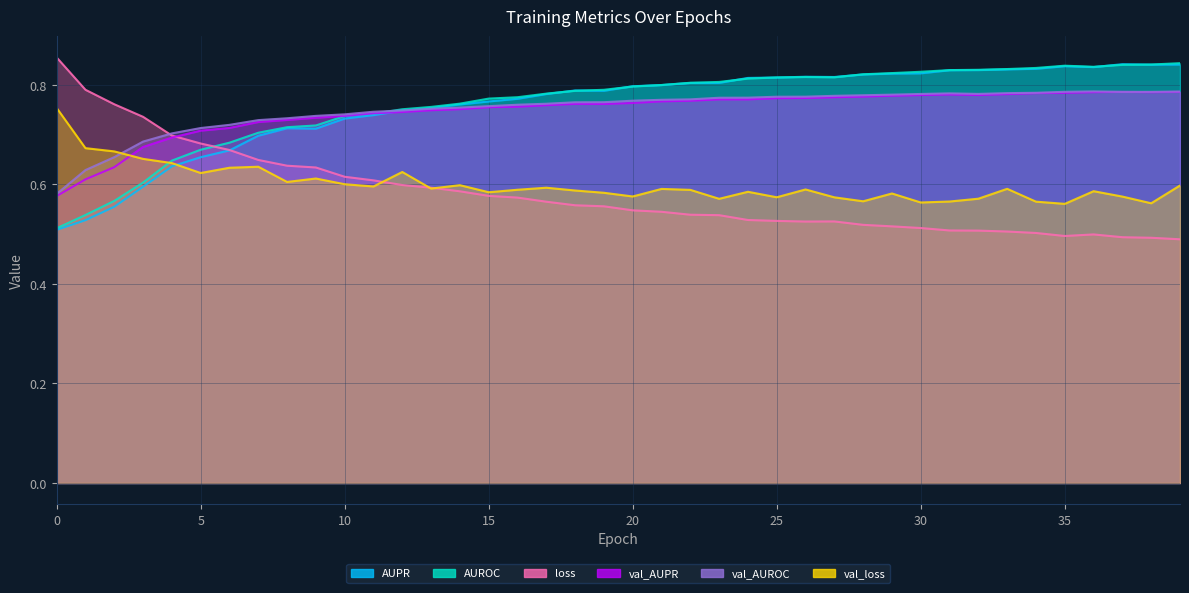

At which label is loss closest to 0?

39